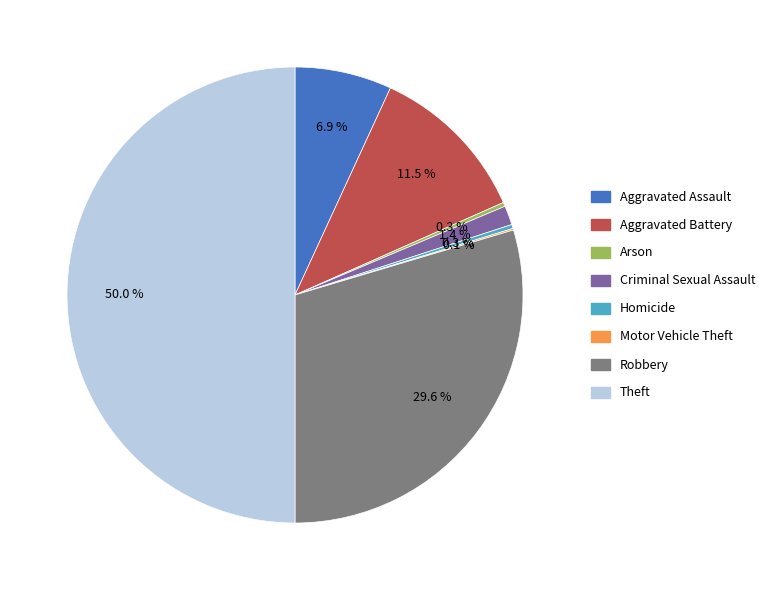

What percentage do Aggravated Assault and Arson together represent?

7.2%